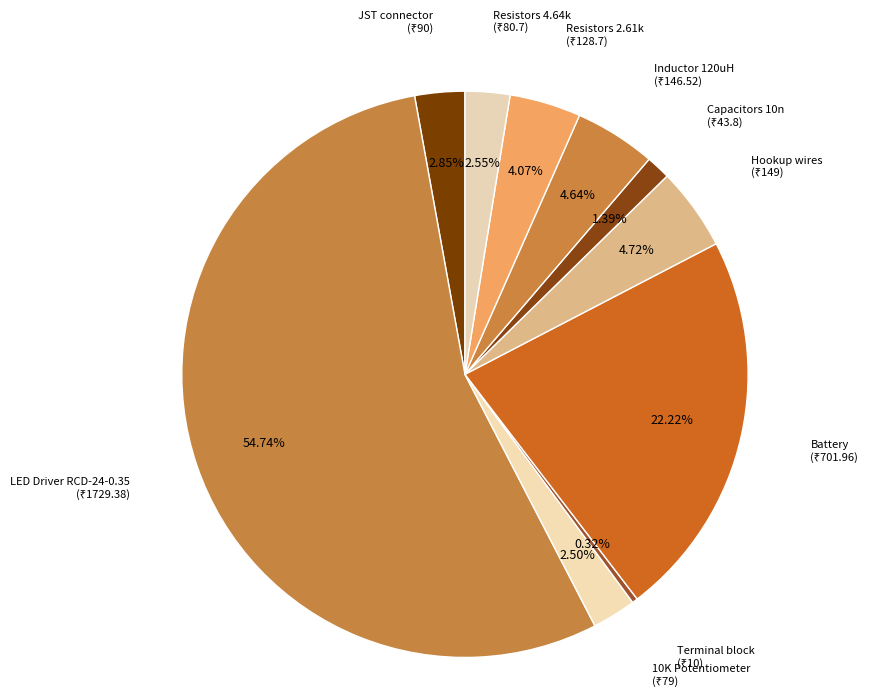

Is there any slice that represents more than half of the pie?

Yes